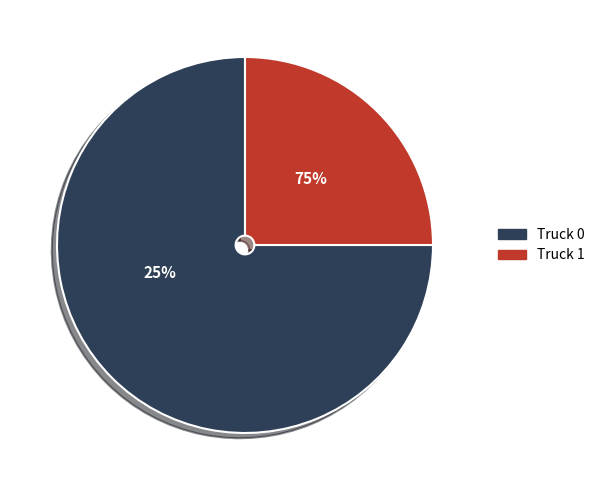

Which has a higher value, Truck 1 or Truck 0?

Truck 0